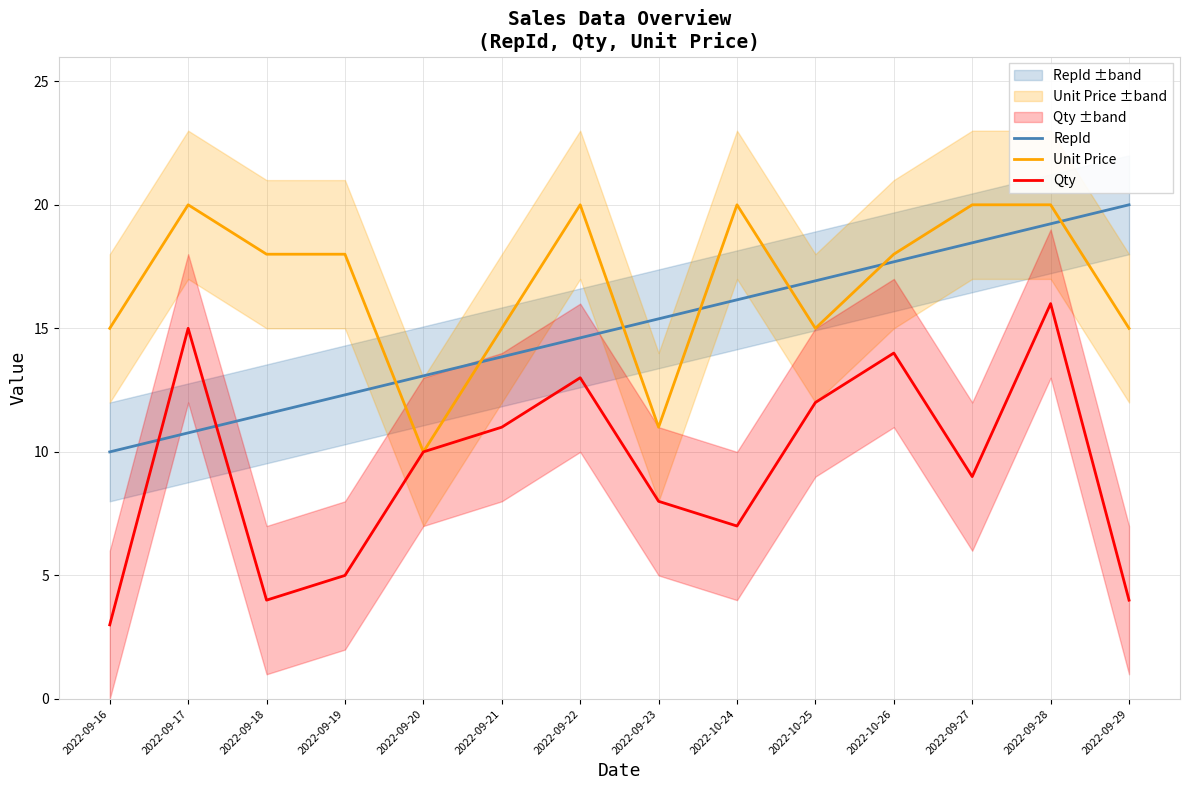

How many distinct data groups are displayed?

3